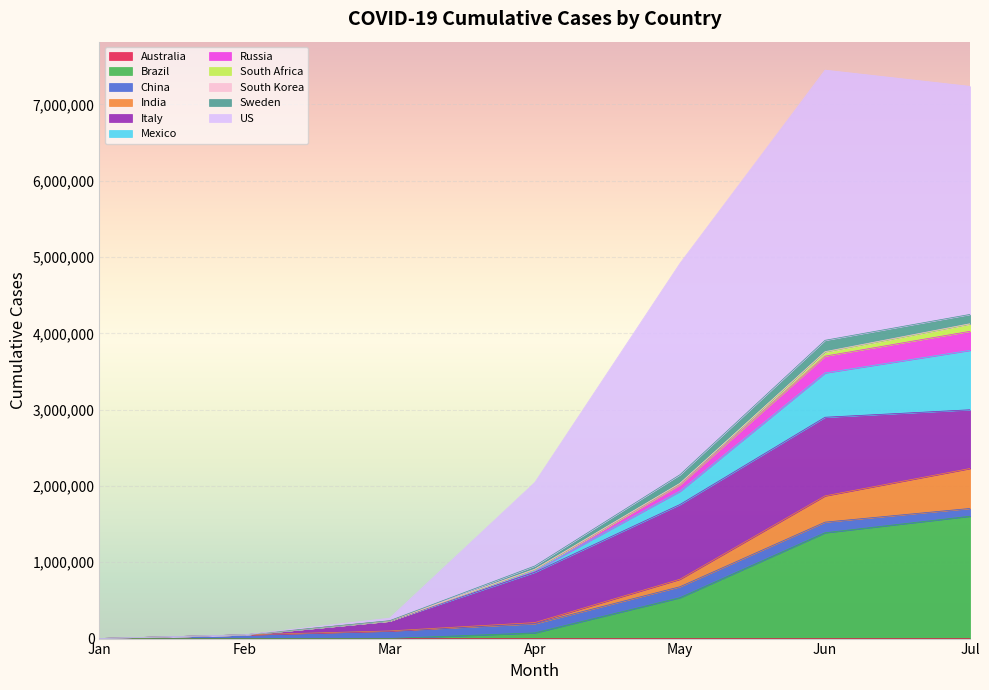

True or false: Sweden and Russia intersect in this chart.

False